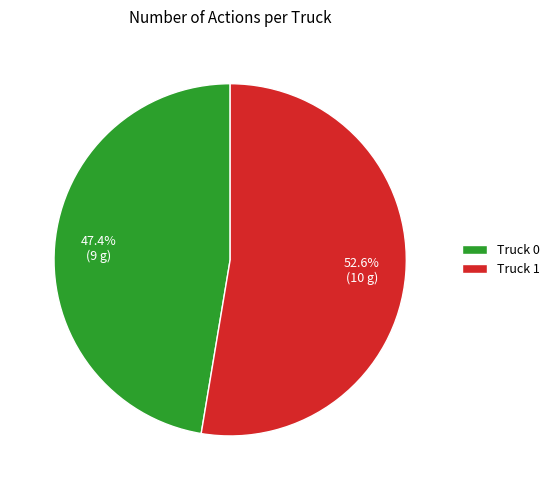

Which category has the smallest portion of the pie?

Truck 0